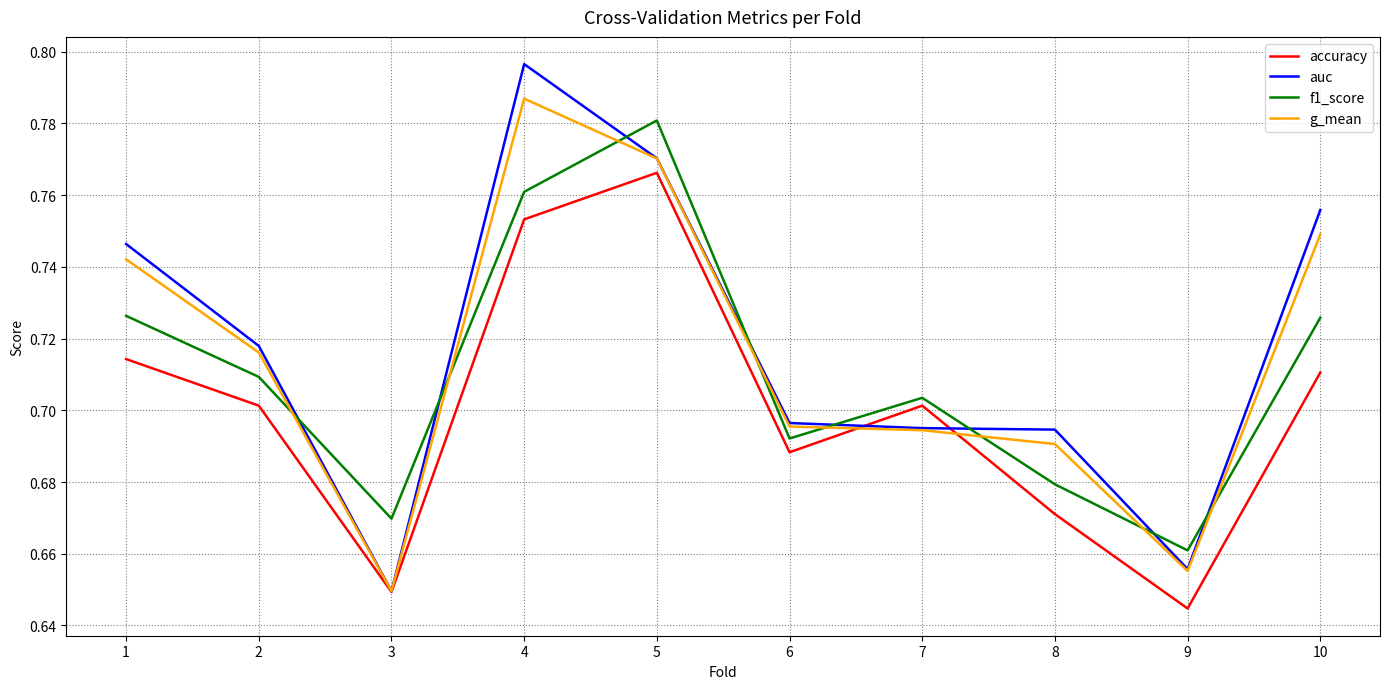

At 4, list the series in order from largest to smallest.

auc, g_mean, f1_score, accuracy